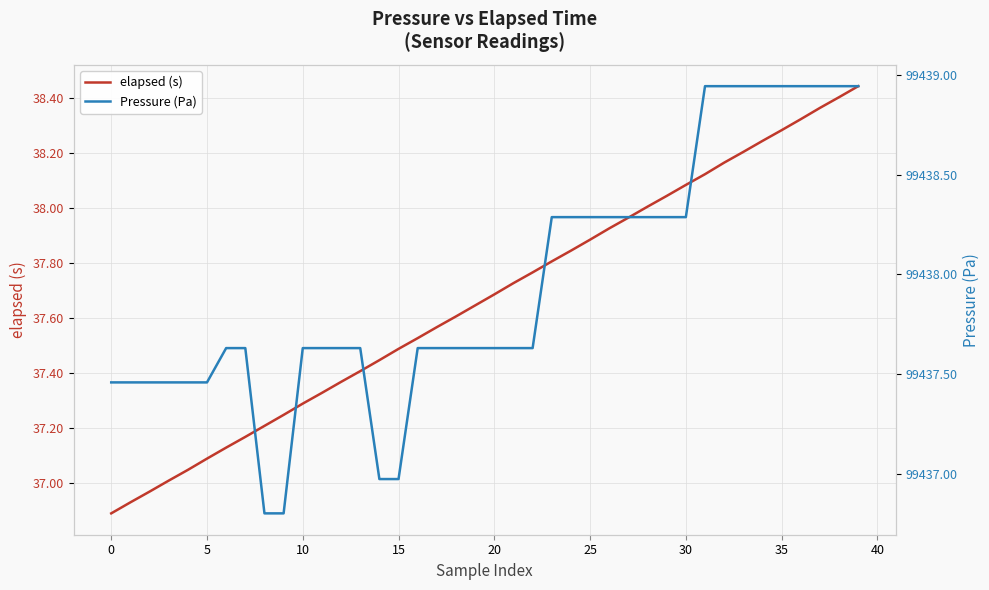

What is the spread (max minus min) of values at 40?

99399.6